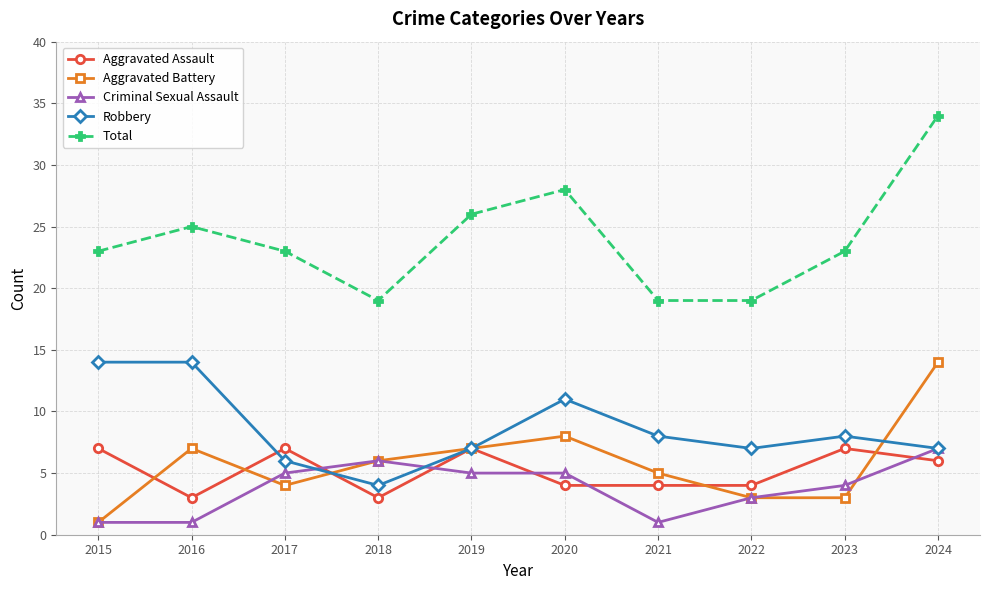

What is the highest value of the Aggravated Assault series?

7